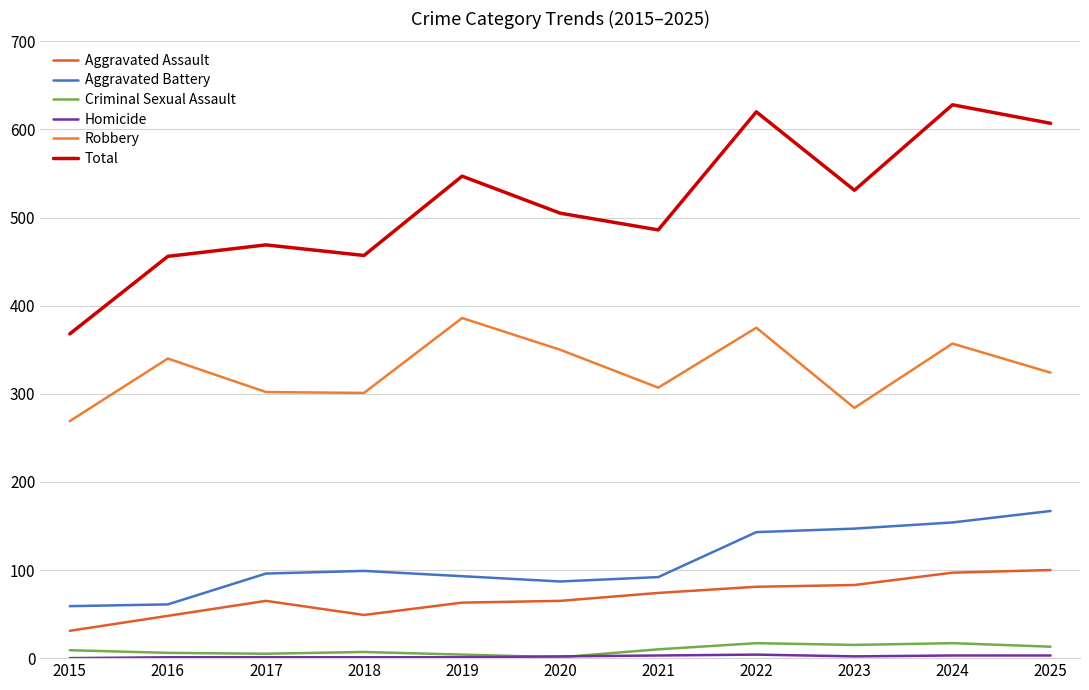

Does the chart have visible grid lines?

Yes